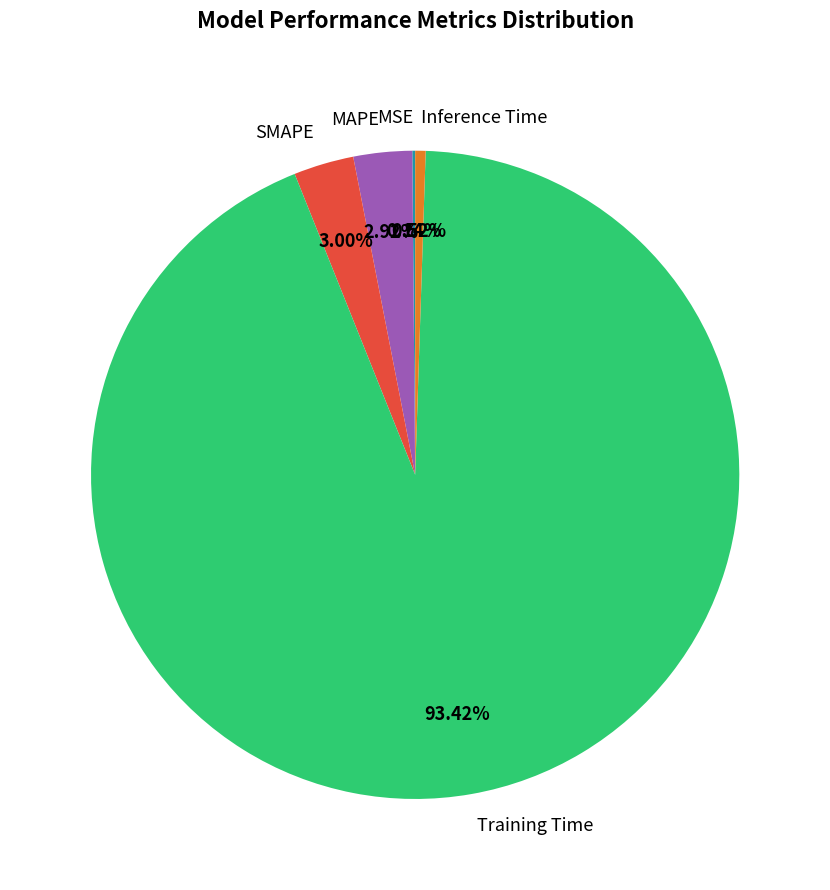

Which has a higher value, Training Time or Inference Time?

Training Time